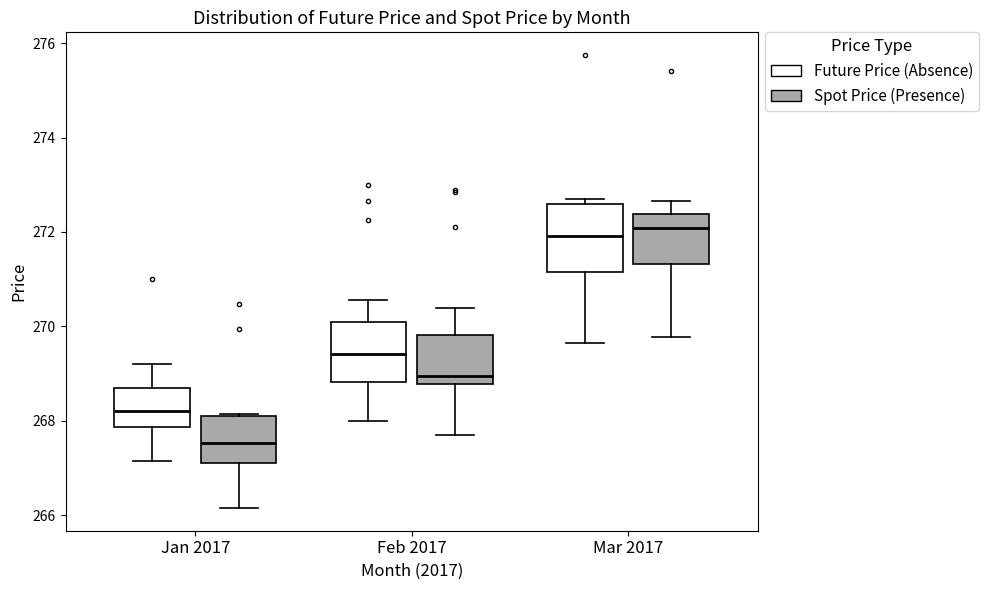

Reading left to right, transcribe this box plot: for each box, give where its median line is, the range the box spans, and where its two whiskers end, as read against the y-axis. The values are not printed on the chart, so give them approximately, as read against the axis.

Jan 2017 (Future Price (Absence)): median 268.2, box 267.8 to 268.8, whiskers 267.2 to 269.2
Jan 2017 (Spot Price (Presence)): median 267.6, box 267.2 to 268.2, whiskers 266.2 to 268.2
Feb 2017 (Future Price (Absence)): median 269.4, box 268.8 to 270.0, whiskers 268.0 to 270.6
Feb 2017 (Spot Price (Presence)): median 269.0, box 268.8 to 269.8, whiskers 267.6 to 270.4
Mar 2017 (Future Price (Absence)): median 272.0, box 271.2 to 272.6, whiskers 269.6 to 272.8
Mar 2017 (Spot Price (Presence)): median 272.0, box 271.4 to 272.4, whiskers 269.8 to 272.6